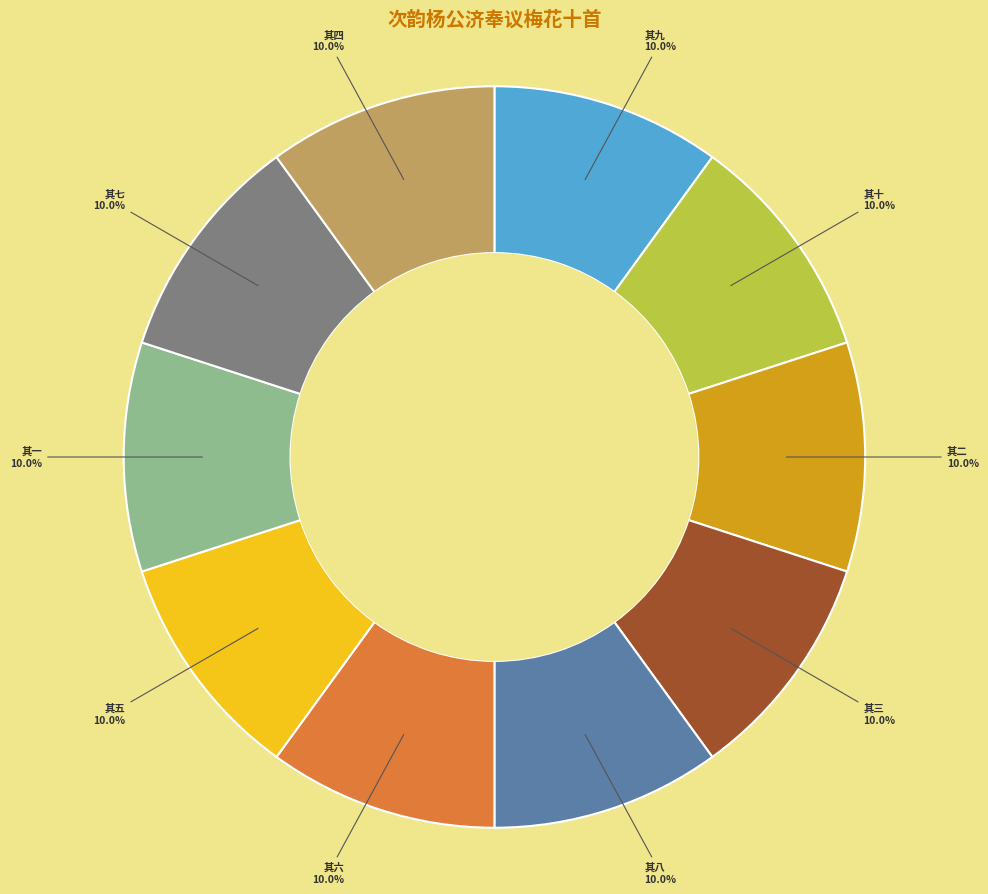

Does 其一 represent more than half of the total?

No